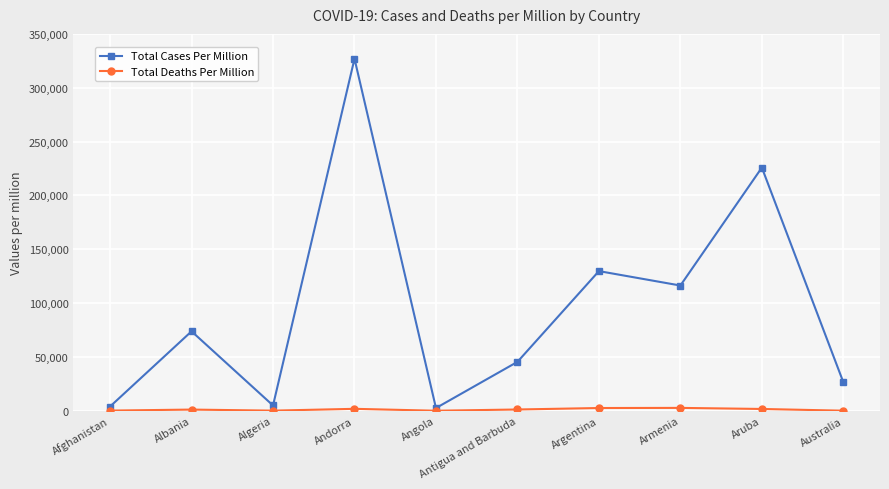

In Total Cases Per Million, how many points are higher than both neighbors (excluding endpoints)?

4